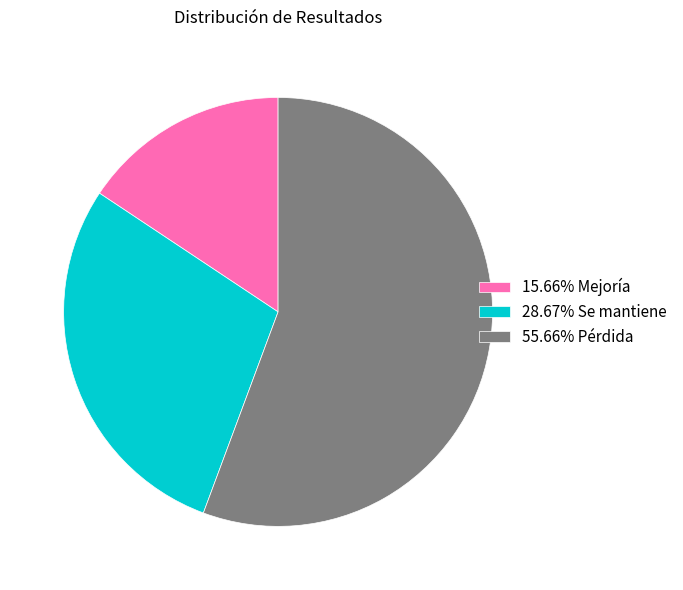

Approximately how many times larger is the value at 28.67% Se mantiene compared to 15.66% Mejoría?

1.8